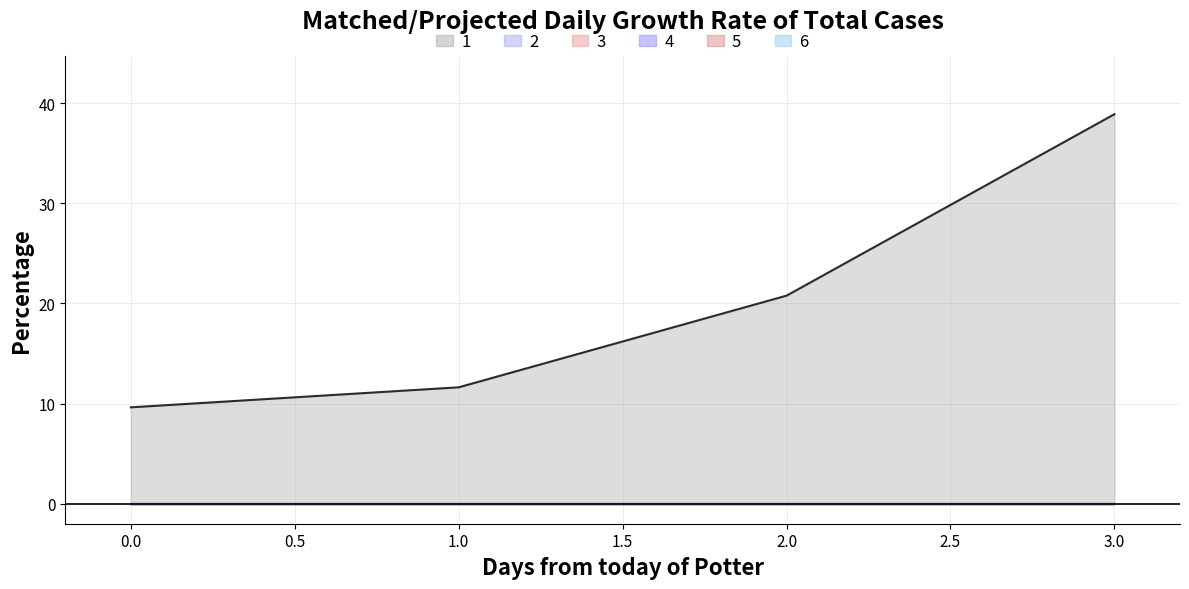

What is the value of the 1 point at the 3rd from the left?

20.8